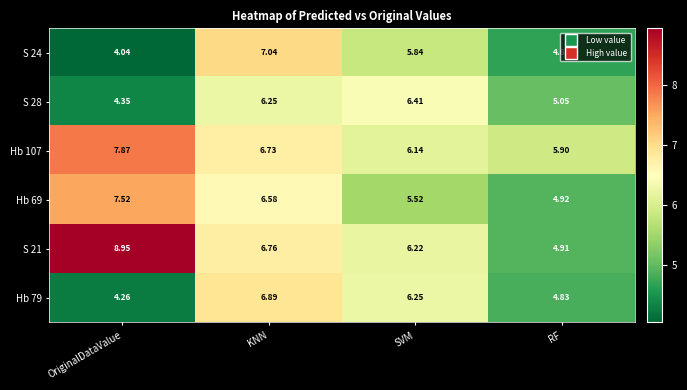

Where does the S 21 series first go above 6?

OriginalDataValue